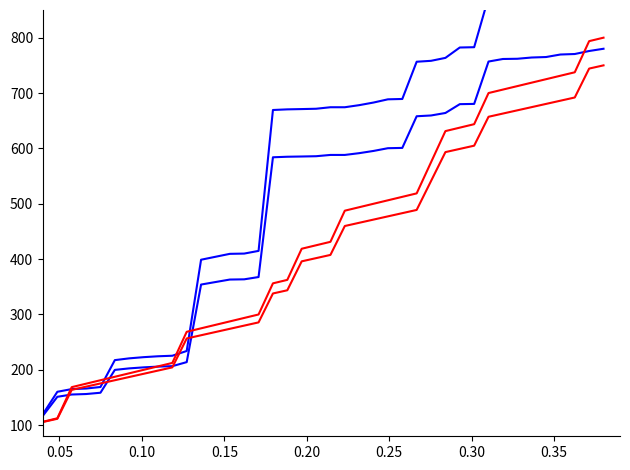

What is the minimum value shown in the chart?

105.8